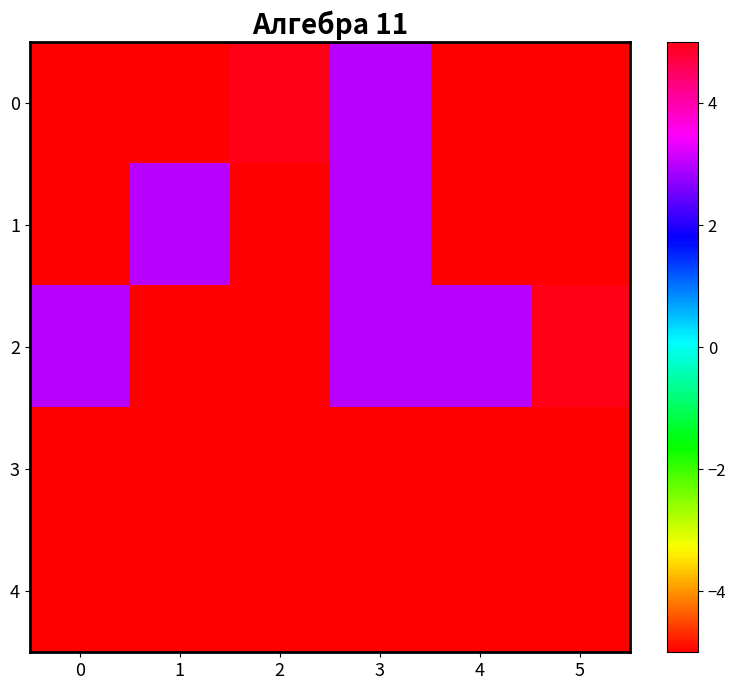

Reading left to right, what are all the values shown in this chart?

0: 0=-5	1=-5	2=5	3=3	4=-5	5=-5
1: 0=-5	1=3	2=-5	3=3	4=-5	5=-5
2: 0=3	1=-5	2=-5	3=3	4=3	5=5
3: 0=-5	1=-5	2=-5	3=-5	4=-5	5=-5
4: 0=-5	1=-5	2=-5	3=-5	4=-5	5=-5